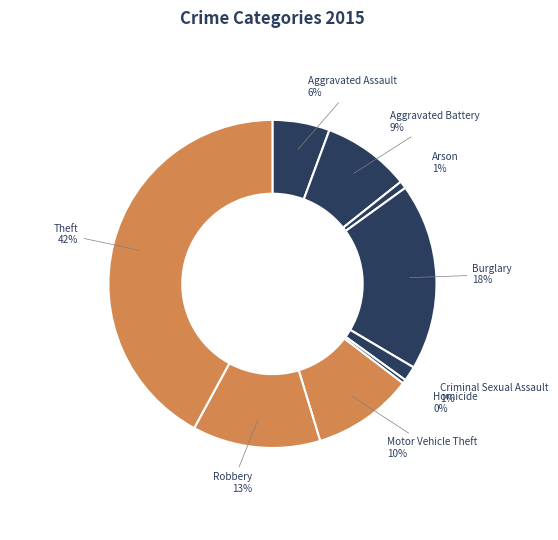

What is the smallest slice in the pie chart?

Homicide